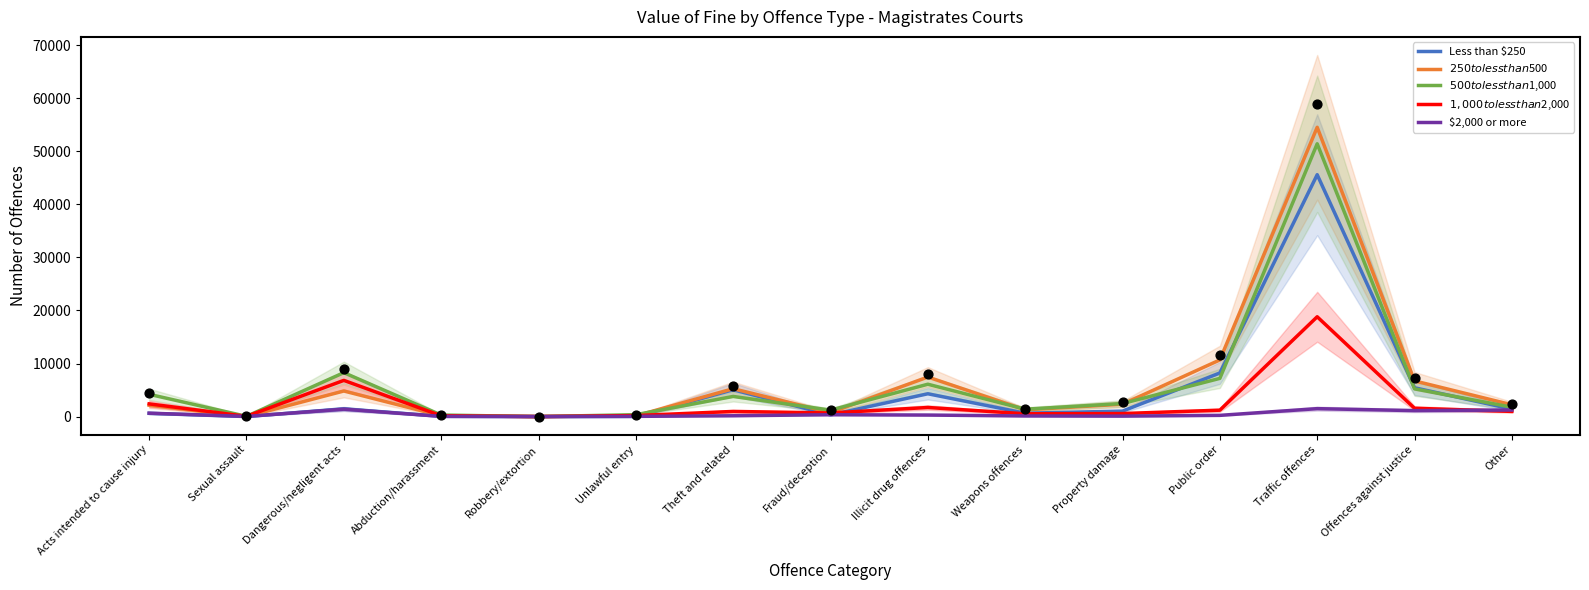

Which series reaches the minimum Y coordinate?

Less than $250